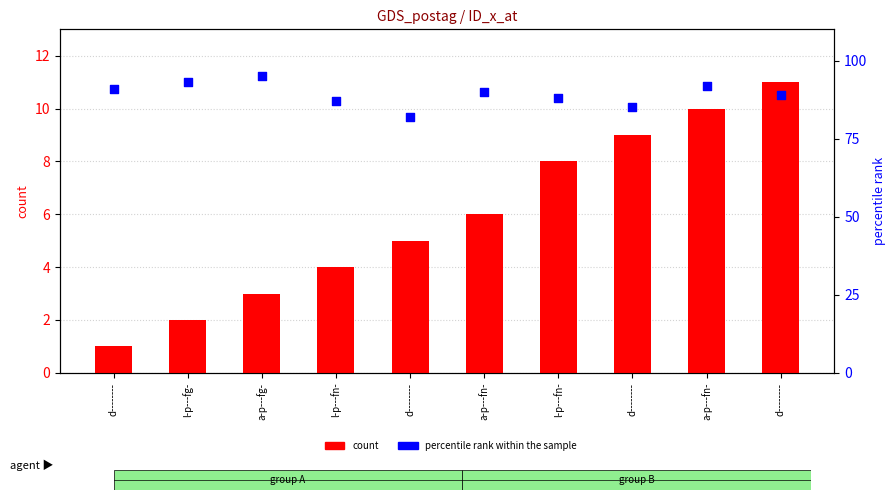

Is the value of percentile rank within the sample at d-------- greater than the value of count at a-p---fg-?

Yes